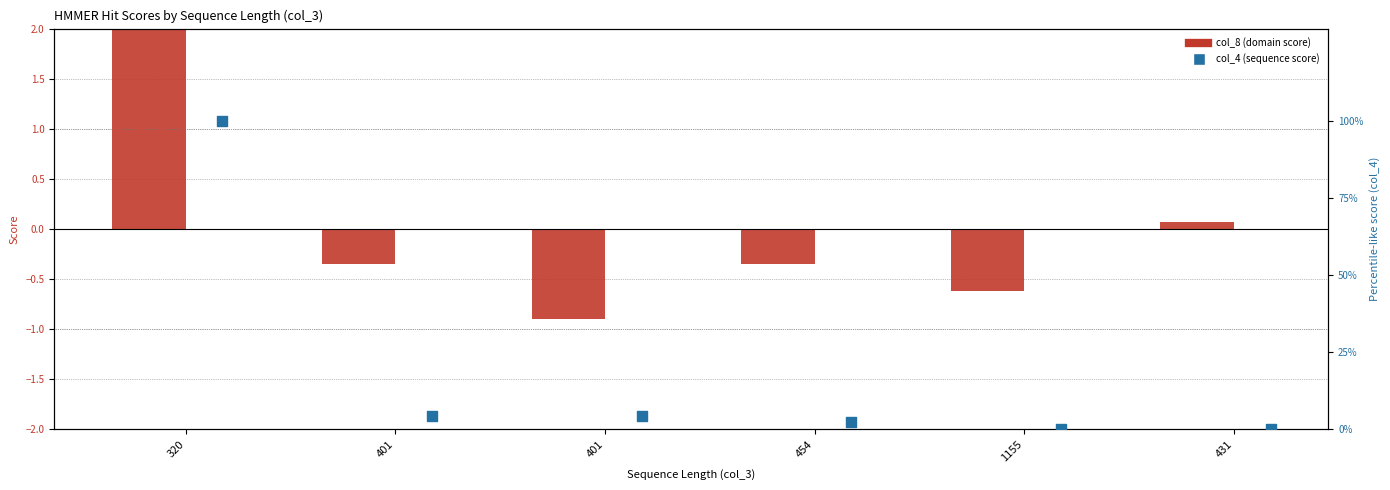

What are all the series names shown in the legend?

col_8 (domain score), col_4 (sequence score)